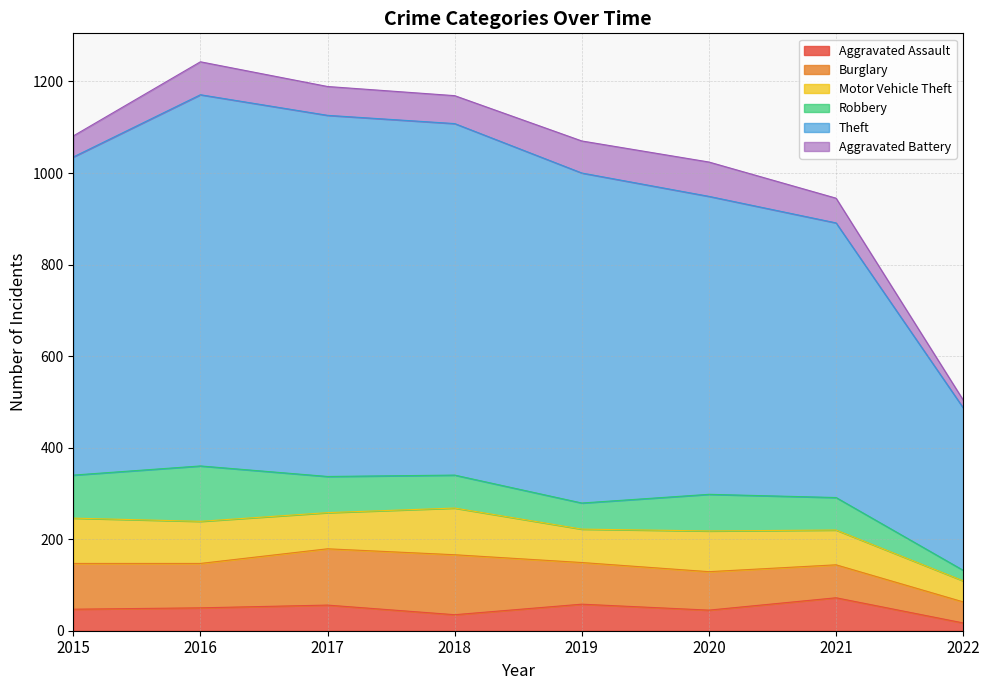

What is the difference between the maximum and minimum values in the Aggravated Battery series?

58